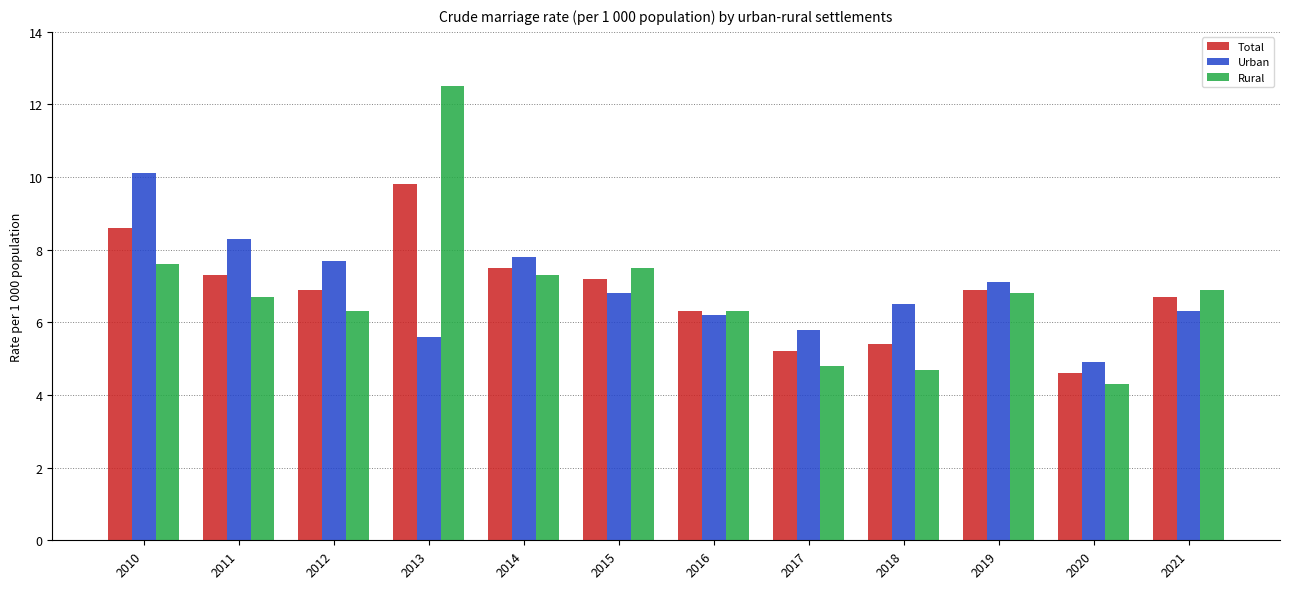

Does the chart contain stacked bars?

No